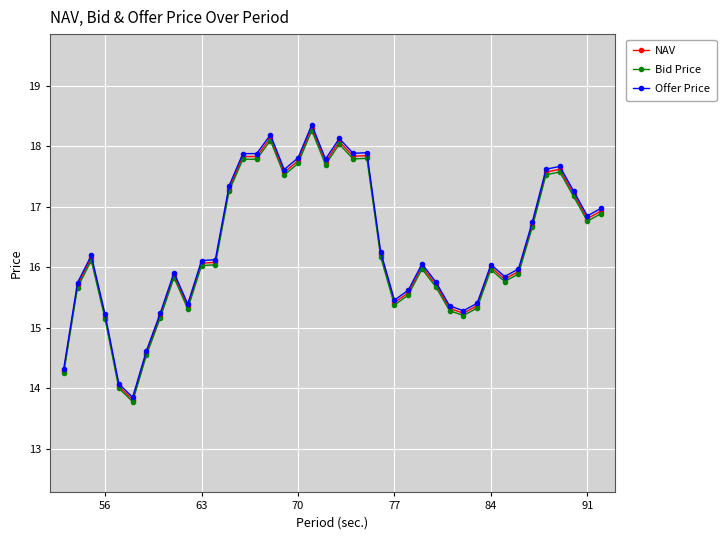

What is the minimum value for Offer Price?

13.8